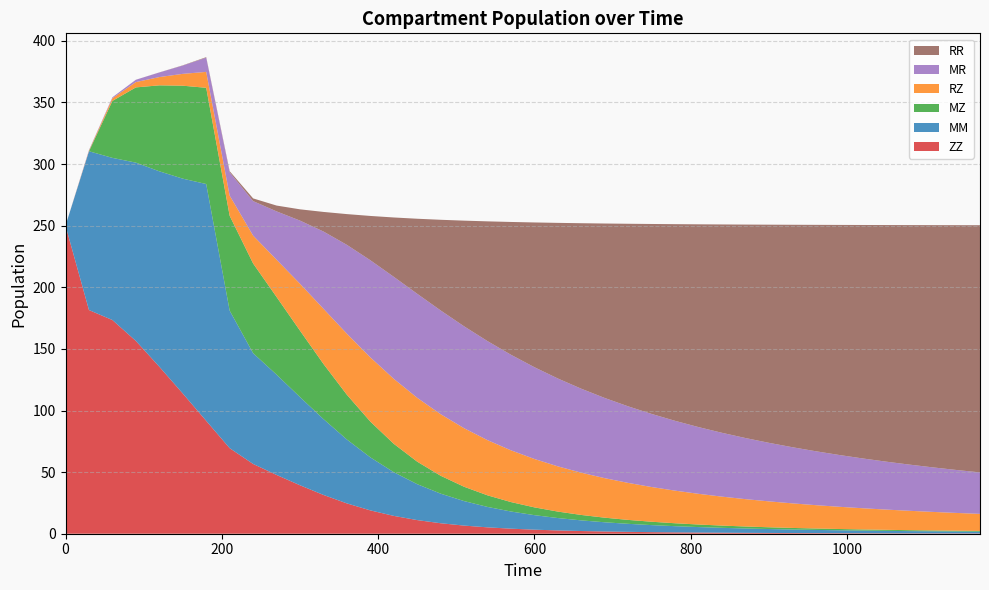

Reading left to right, extract all data points from this chart.

ZZ: 0=250.0	30=181.5	60=173.4	90=156.5	120=135.6	150=113.8	180=91.6	210=69.4	240=56.6	270=47.7	300=39.3	330=31.5	360=24.6	390=18.9	420=14.5	450=11.1	480=8.5	510=6.6	540=5.2	570=4.1	600=3.3	630=2.7	660=2.2	690=1.8	720=1.5	750=1.3	780=1.1	810=0.9	840=0.8	870=0.7	900=0.6	930=0.6	960=0.5	990=0.4	1020=0.4	1050=0.4	1080=0.3	1110=0.3	1140=0.3	1170=0.2
MM: 0=0.0	30=128.9	60=131.6	90=144.7	120=158.6	150=174.4	180=192.2	210=111.6	240=89.9	270=81.4	300=71.6	330=61.6	360=51.8	390=43.0	420=35.4	450=29.1	480=24.0	510=19.9	540=16.6	570=13.9	600=11.8	630=10.0	660=8.6	690=7.5	720=6.5	750=5.7	780=5.0	810=4.5	840=4.0	870=3.5	900=3.2	930=2.9	960=2.6	990=2.4	1020=2.2	1050=2.0	1080=1.8	1110=1.7	1140=1.5	1170=1.4
MZ: 0=0.0	30=0.0	60=46.2	90=61.1	120=69.8	150=75.4	180=78.1	210=77.0	240=72.8	270=63.0	300=53.9	330=44.7	360=36.3	390=29.0	420=23.0	450=18.3	480=14.5	510=11.6	540=9.4	570=7.7	600=6.3	630=5.2	660=4.4	690=3.7	720=3.2	750=2.7	780=2.4	810=2.1	840=1.8	870=1.6	900=1.4	930=1.3	960=1.1	990=1.0	1020=0.9	1050=0.8	1080=0.8	1110=0.7	1140=0.6	1170=0.6
RZ: 0=0.0	30=0.5	60=2.2	90=4.3	120=6.7	150=9.6	180=12.9	210=16.4	240=22.6	270=30.2	300=38.1	330=44.8	360=49.6	390=52.1	420=52.7	450=51.8	480=50.0	510=47.5	540=44.8	570=42.0	600=39.3	630=36.7	660=34.3	690=32.1	720=30.0	750=28.2	780=26.5	810=24.9	840=23.5	870=22.2	900=21.0	930=19.9	960=19.0	990=18.0	1020=17.2	1050=16.4	1080=15.7	1110=15.1	1140=14.4	1170=13.9
MR: 0=0.0	30=0.4	60=0.8	90=1.9	120=3.7	150=6.7	180=11.5	210=18.9	240=28.0	270=39.2	300=51.3	330=62.7	360=72.1	390=78.8	420=82.8	450=84.4	480=84.2	510=82.7	540=80.4	570=77.5	600=74.5	630=71.3	660=68.1	690=65.1	720=62.1	750=59.3	780=56.7	810=54.1	840=51.8	870=49.6	900=47.5	930=45.6	960=43.7	990=42.0	1020=40.4	1050=38.9	1080=37.5	1110=36.1	1140=34.9	1170=33.7
RR: 0=0.0	30=0.0	60=0.0	90=0.0	120=0.1	150=0.2	180=0.4	210=0.9	240=2.2	270=4.7	300=9.1	330=15.9	360=25.0	390=36.0	420=48.2	450=60.9	480=73.6	510=85.8	540=97.2	570=107.8	600=117.5	630=126.3	660=134.3	690=141.6	720=148.2	750=154.2	780=159.6	810=164.6	840=169.1	870=173.2	900=177.0	930=180.5	960=183.7	990=186.7	1020=189.5	1050=192.0	1080=194.4	1110=196.6	1140=198.7	1170=200.6